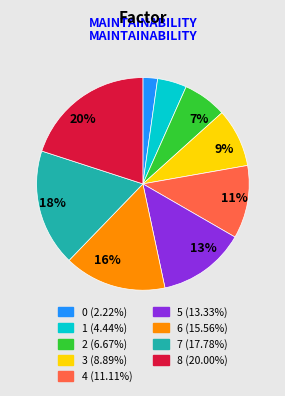

Is there a majority slice in this chart?

No